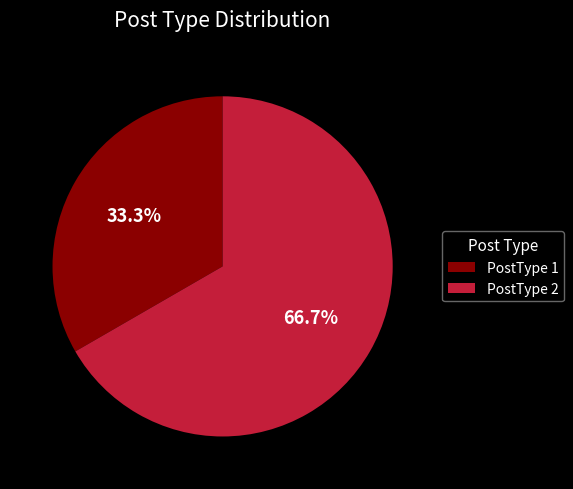

Which has a higher value, PostType 1 or PostType 2?

PostType 2